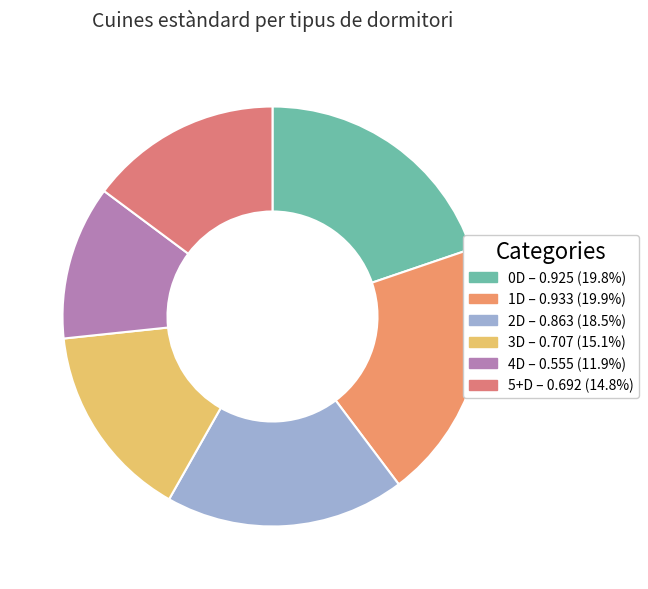

The 2D slice represents 6% of the pie. True or false?

False